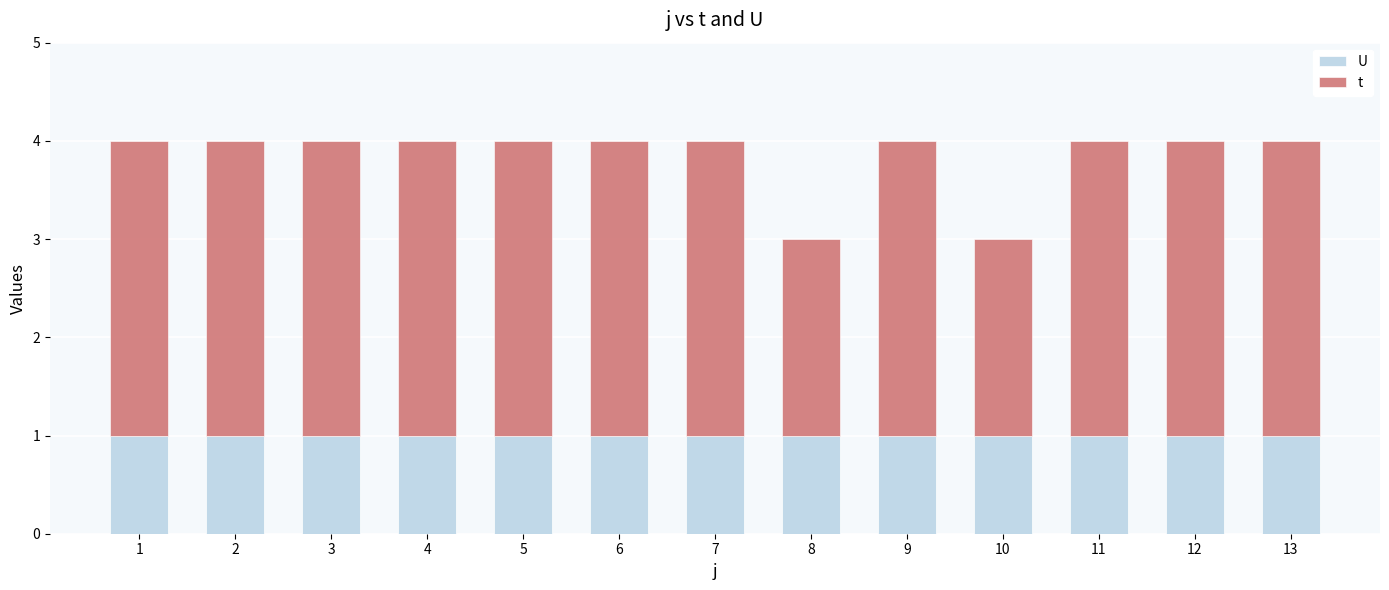

What is the total value across all series at 11?

4